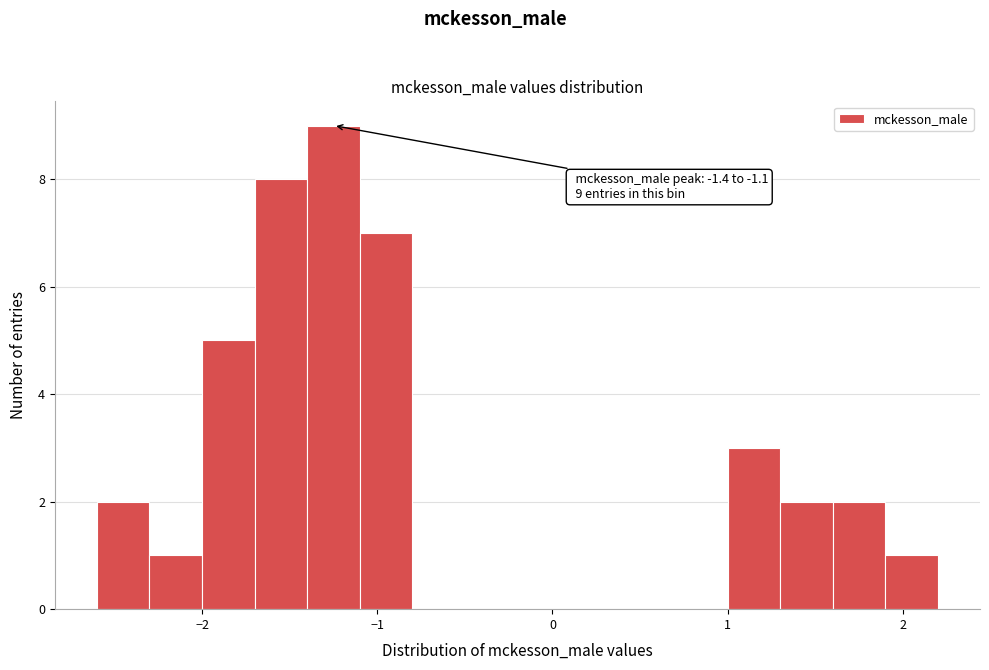

Read against the x-axis, roughly where is the centre of the tallest bar?

-1.2